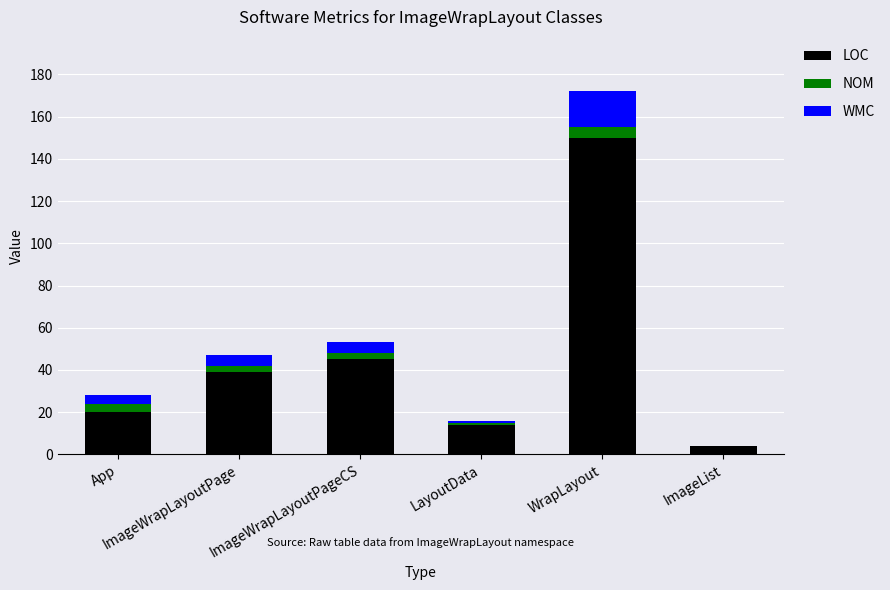

What is the highest value of the LOC series?

150